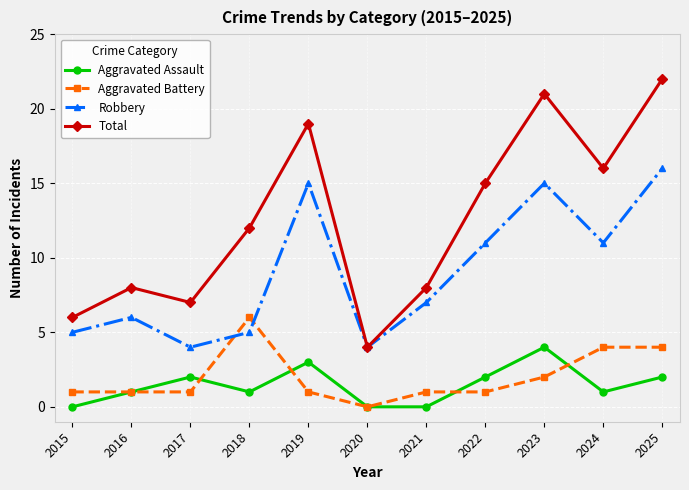

At how many categories does at least one series exceed 11?

6